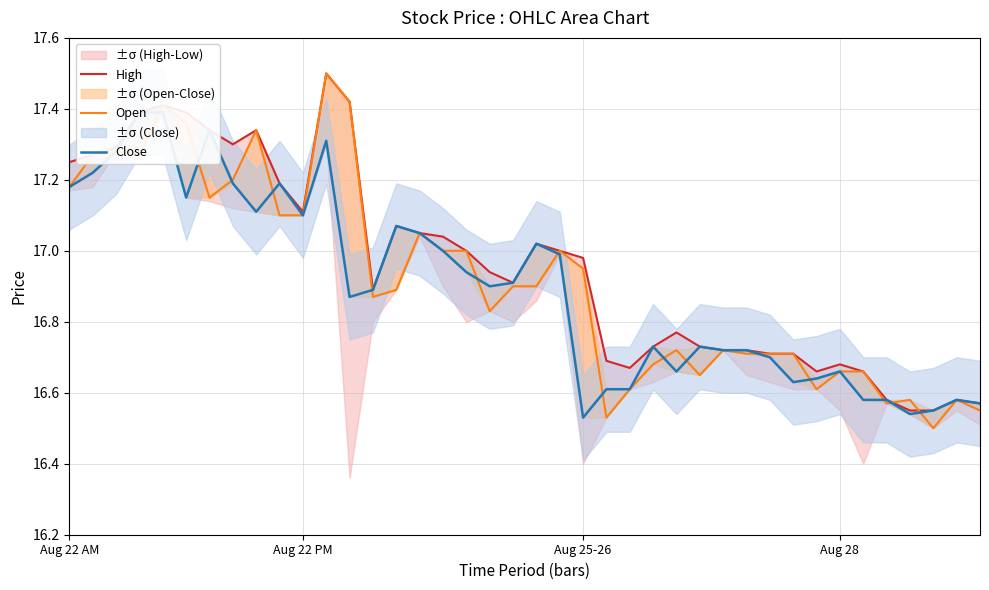

How many interior local peaks does the Close series have?

9